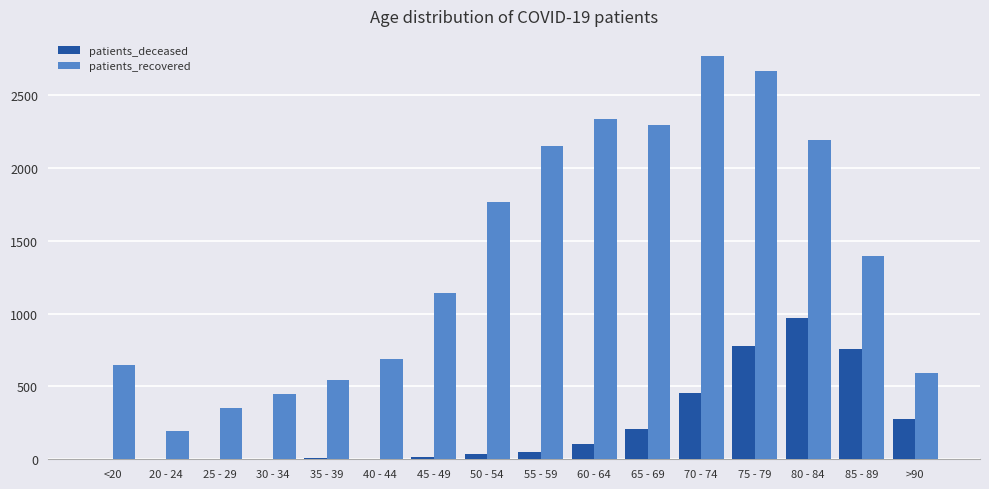

What is the sum of all patients_recovered values?

22195